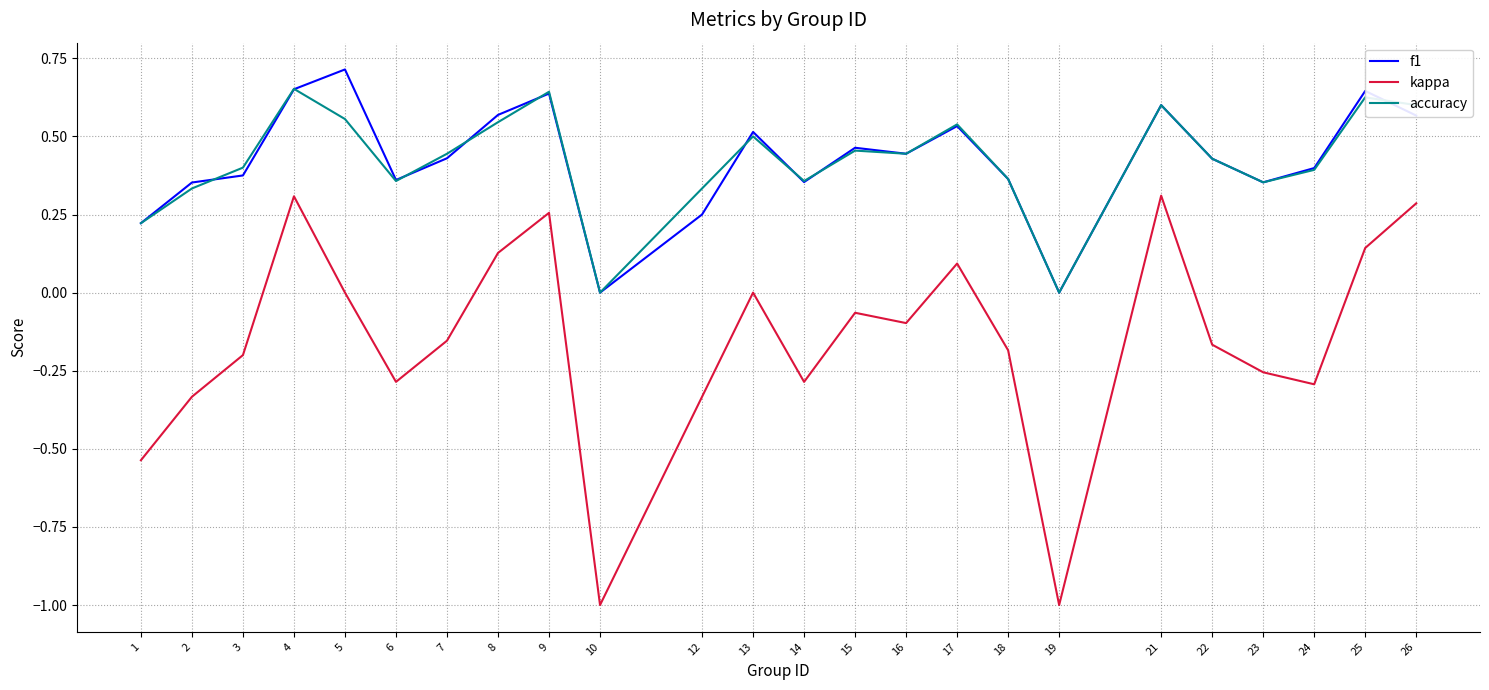

At which category does f1 reach its first local valley?

6